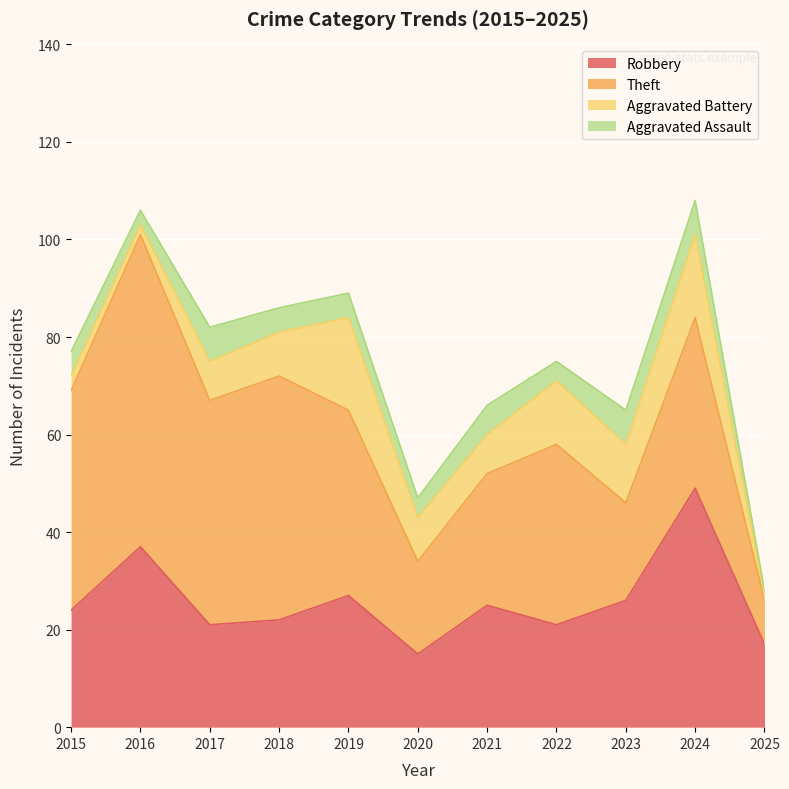

What is the total value across all series at 2021?

66